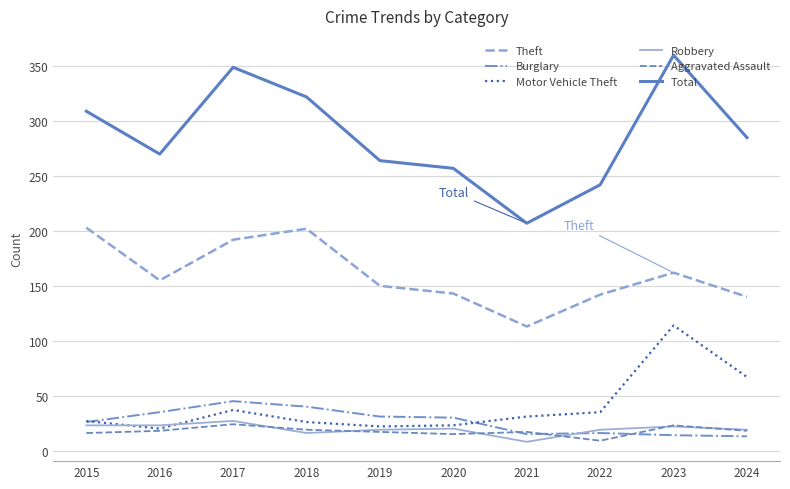

Where is the first local maximum for Total?

2017